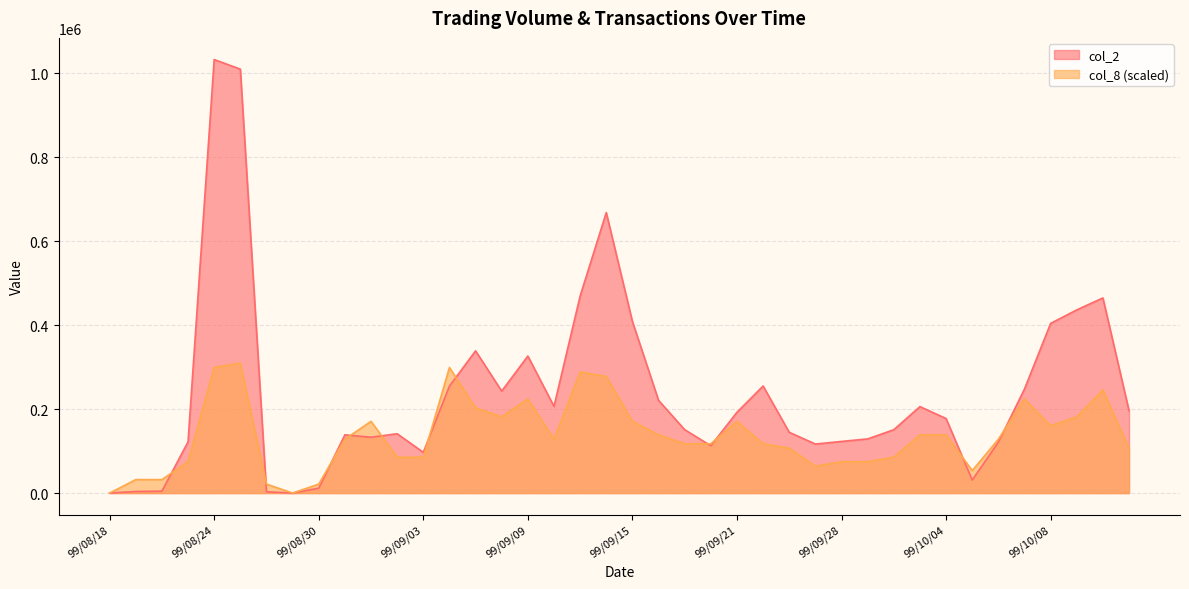

How many intersections are there between col_8 and col_2?

11